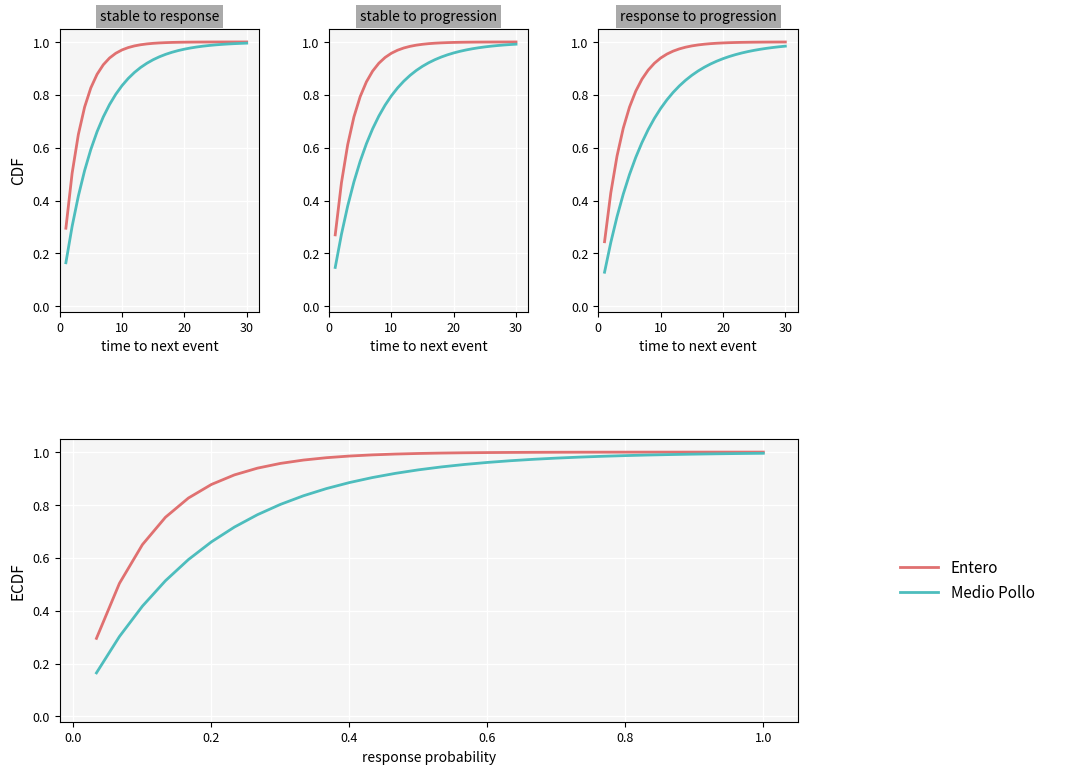

At how many categories does at least one series exceed 0?

30